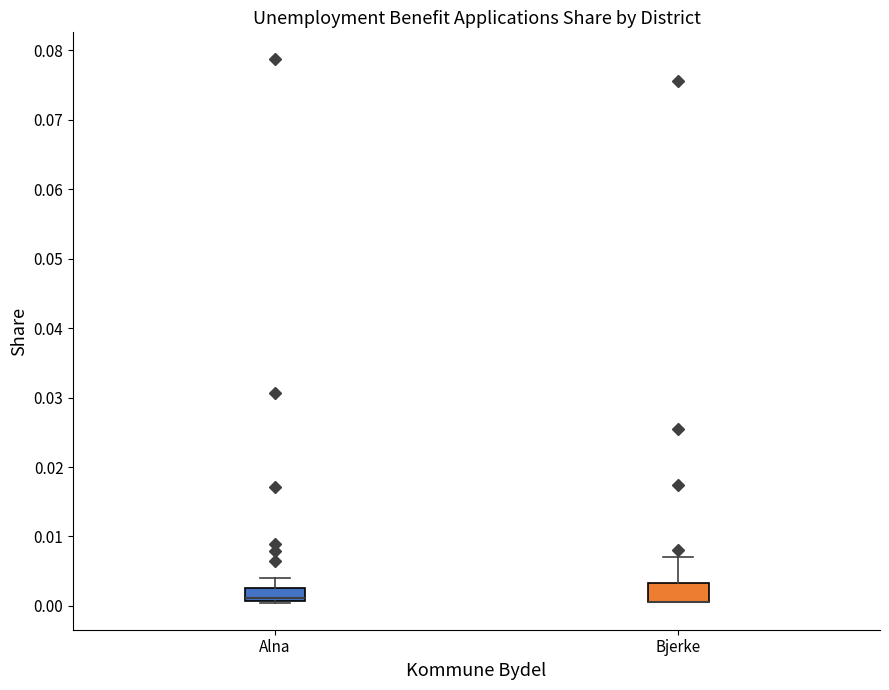

Reading left to right, read every box against the y-axis: the position of its median line, the range the box covers, and the ends of its whiskers. The values are not printed on the chart, so give them approximately, as read against the axis.

Alna: median 0.001 (drawn on the box's lower edge), box 0.001 to 0.003, whiskers 0.000 to 0.004
Bjerke: median 0.001 (drawn on the box's lower edge), box 0.001 to 0.003, whiskers 0.001 to 0.007